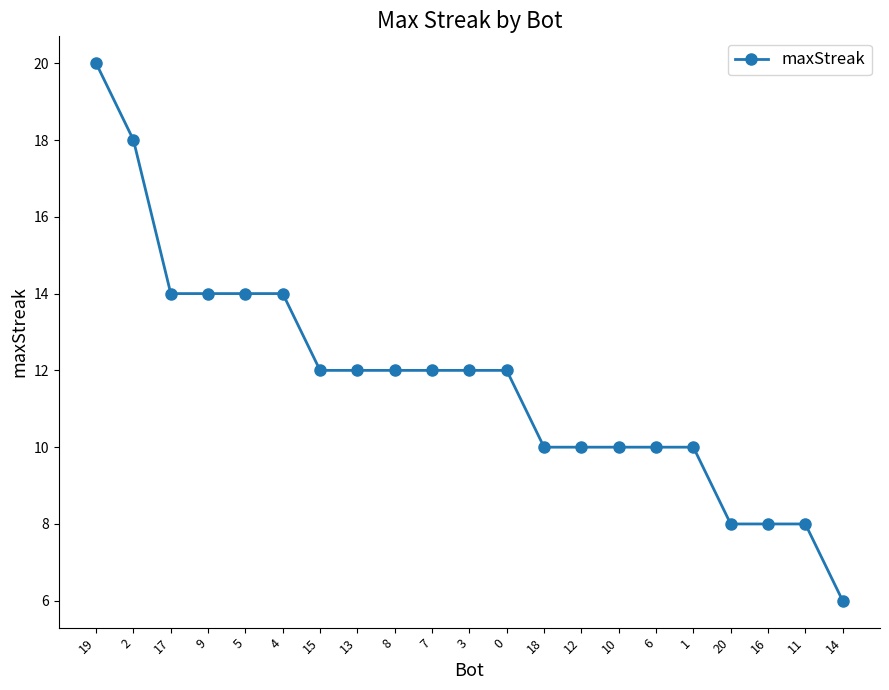

What is the smallest value displayed?

6